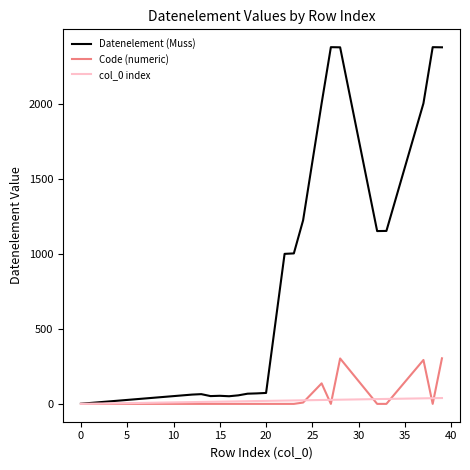

How many lines are shown in the chart?

3